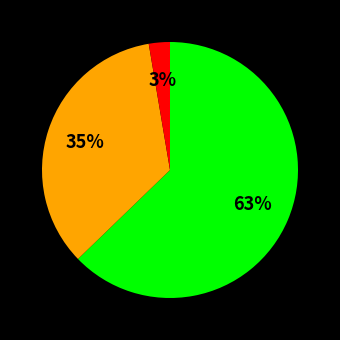

To the nearest percent, what is the average slice percentage?

33%